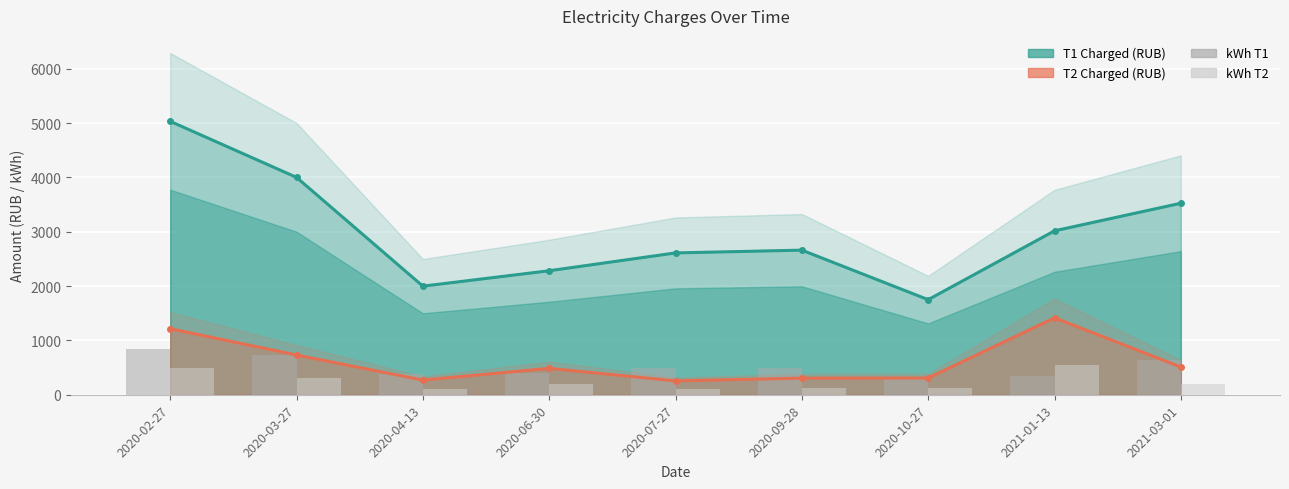

What is the sum of all T2 Charged (RUB) values?

5497.0